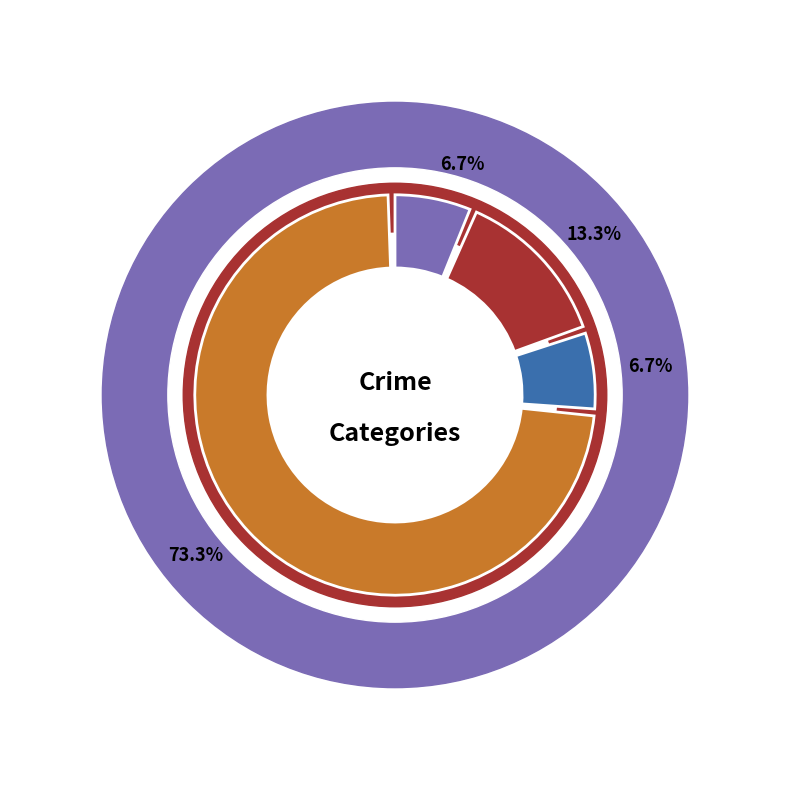

What is the majority slice?

Robbery